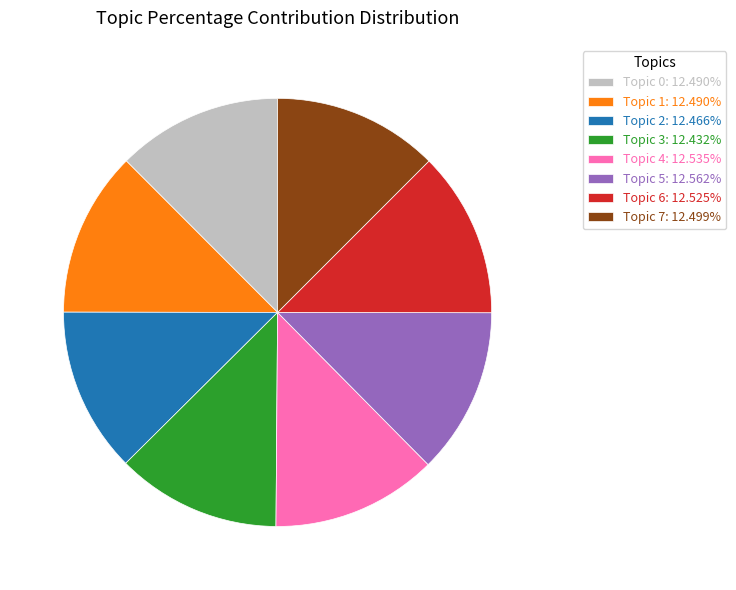

Is it true that Topic 5 is 24% of the pie?

False